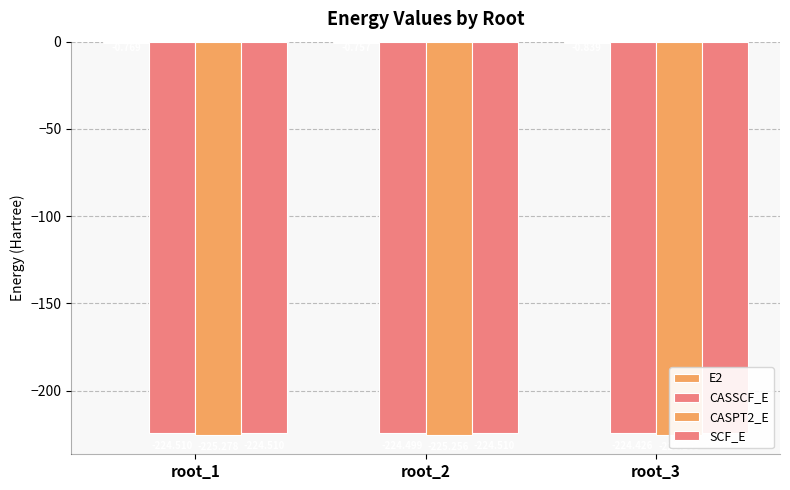

What is the maximum value for SCF_E?

-224.5